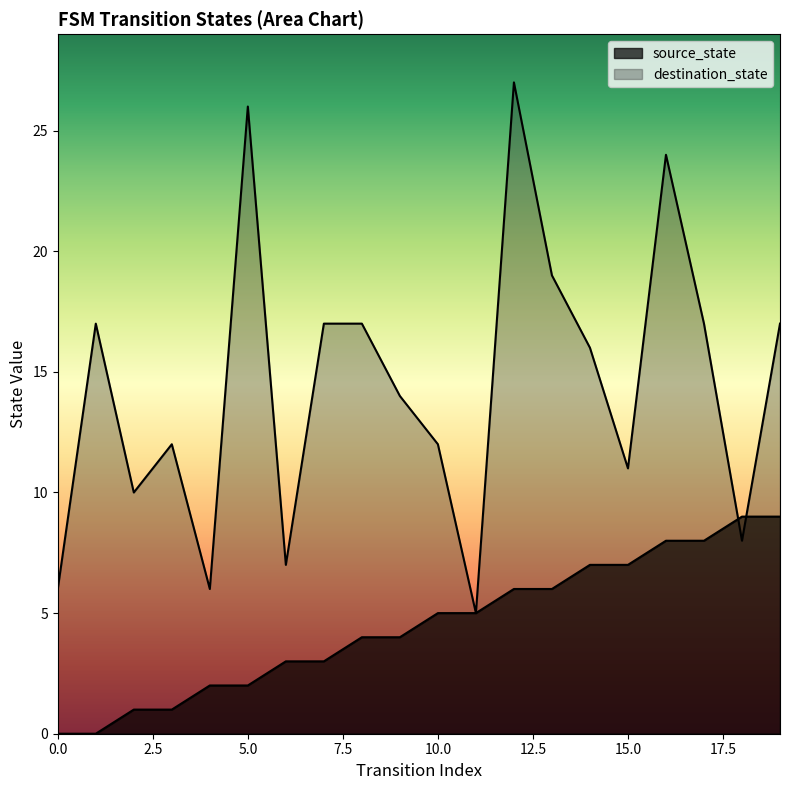

How many values in source_state are above zero?

18